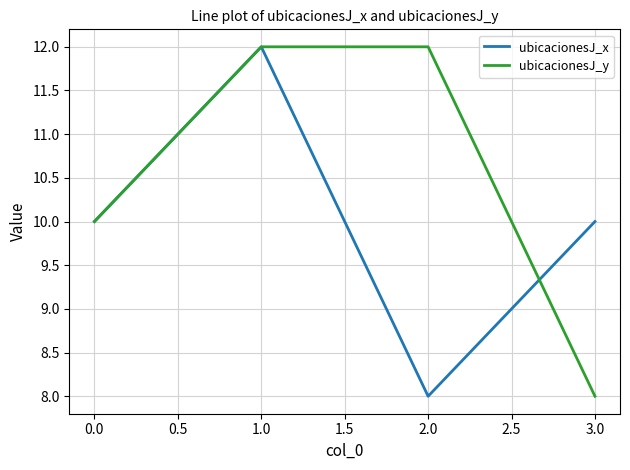

Reading left to right, list all the values displayed in this chart.

ubicacionesJ_x: 10	12	8	10
ubicacionesJ_y: 10	12	12	8